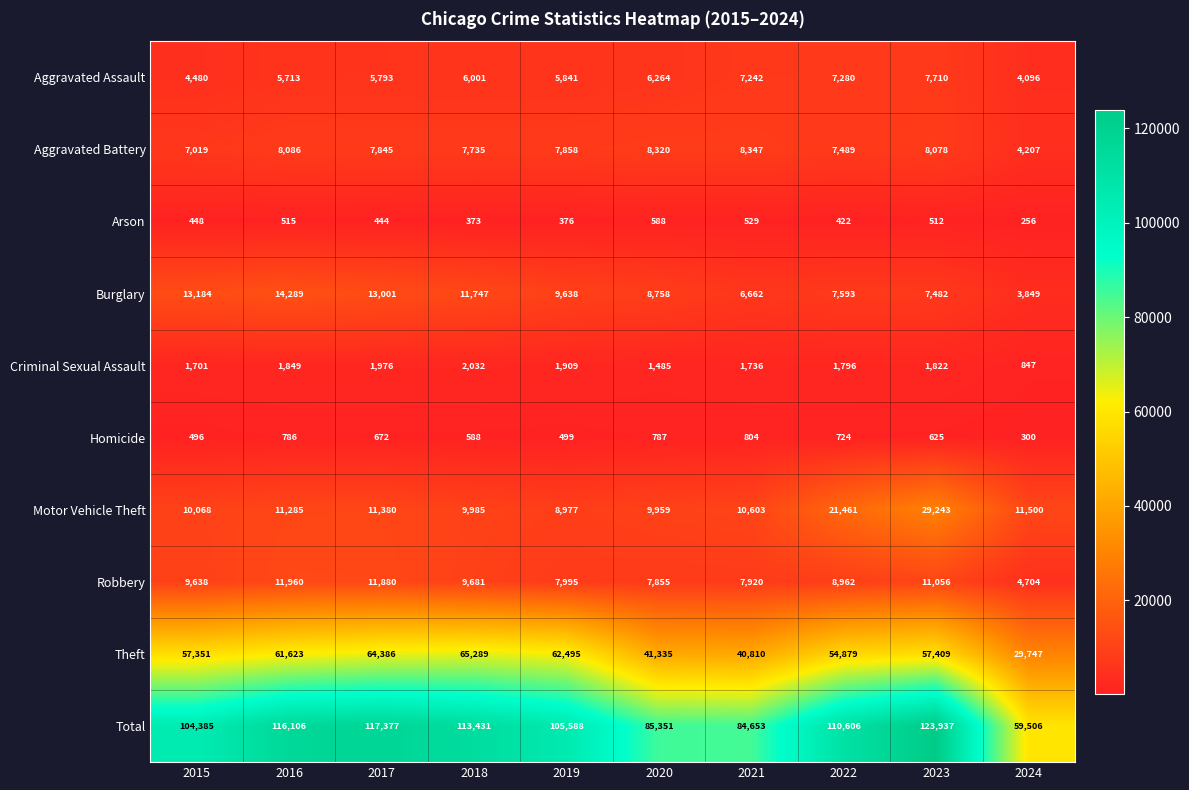

List the labels in order of Robbery value, smallest first.

2024, 2020, 2021, 2019, 2022, 2015, 2018, 2023, 2017, 2016